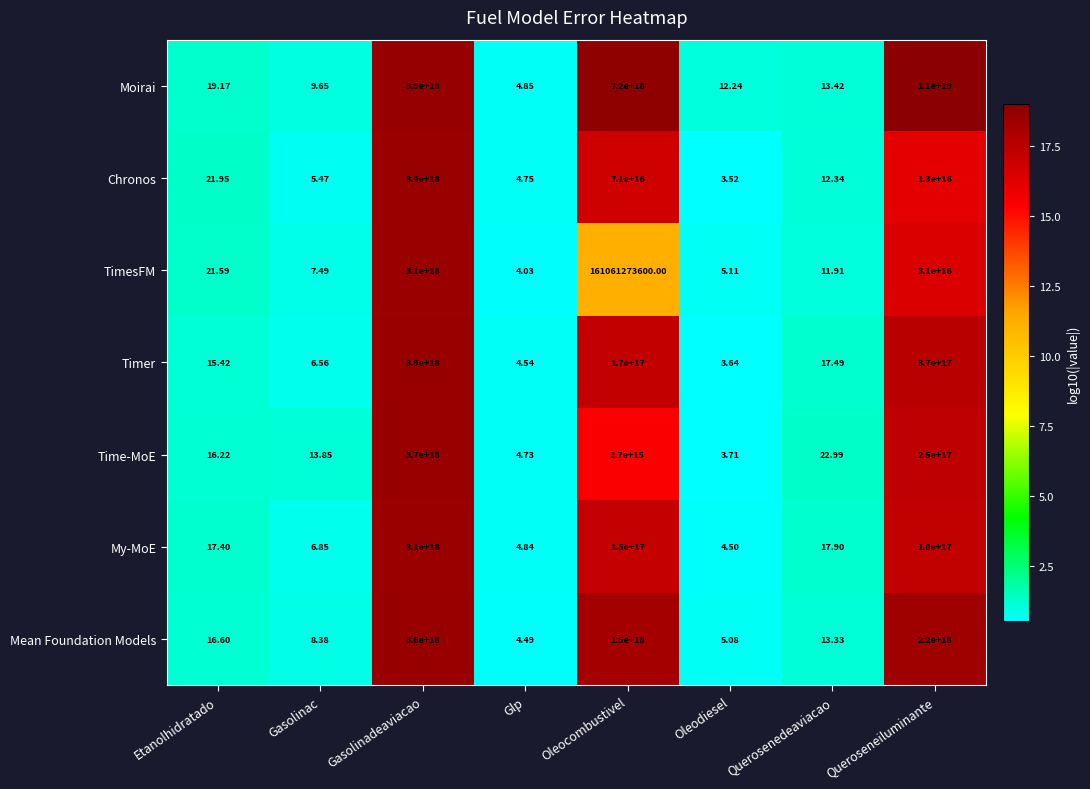

Is the value of My-MoE at Glp greater than the value of Mean Foundation Models at Queroseneiluminante?

No